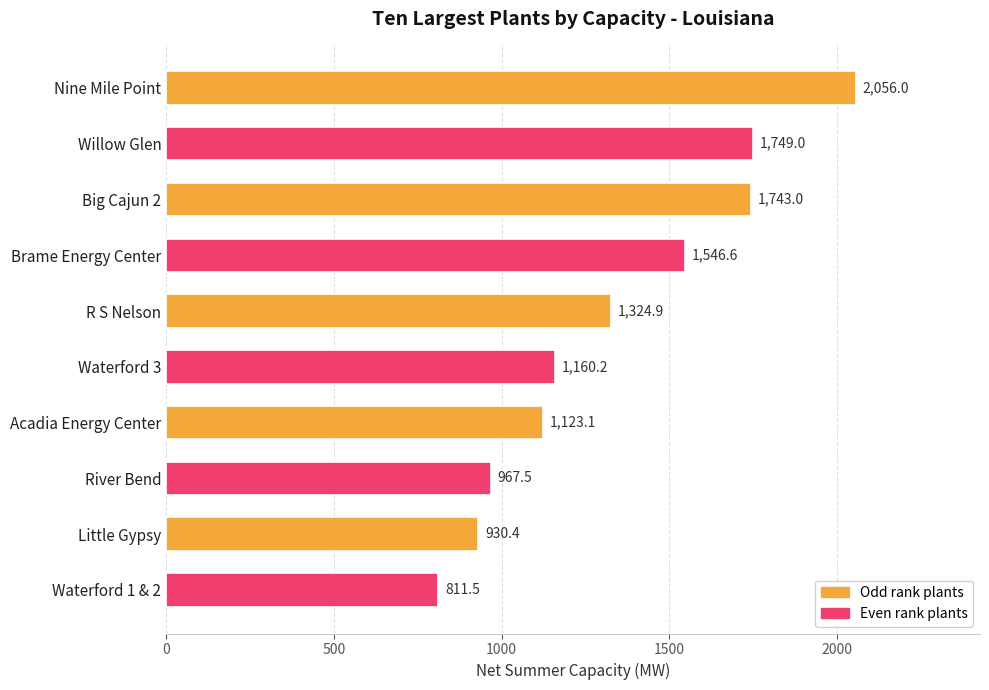

True or false: the data shows 1160.2 at Waterford 3.

True